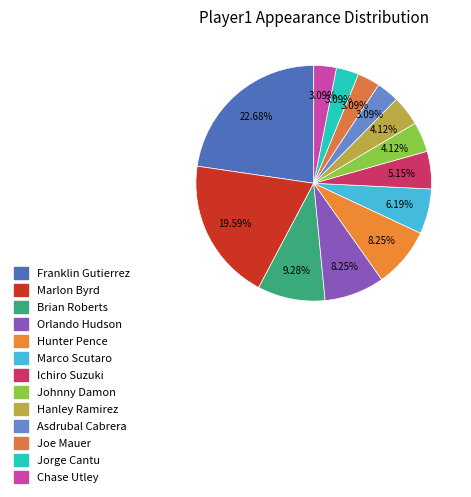

Combined, do Marlon Byrd and Ichiro Suzuki account for over 50%?

No